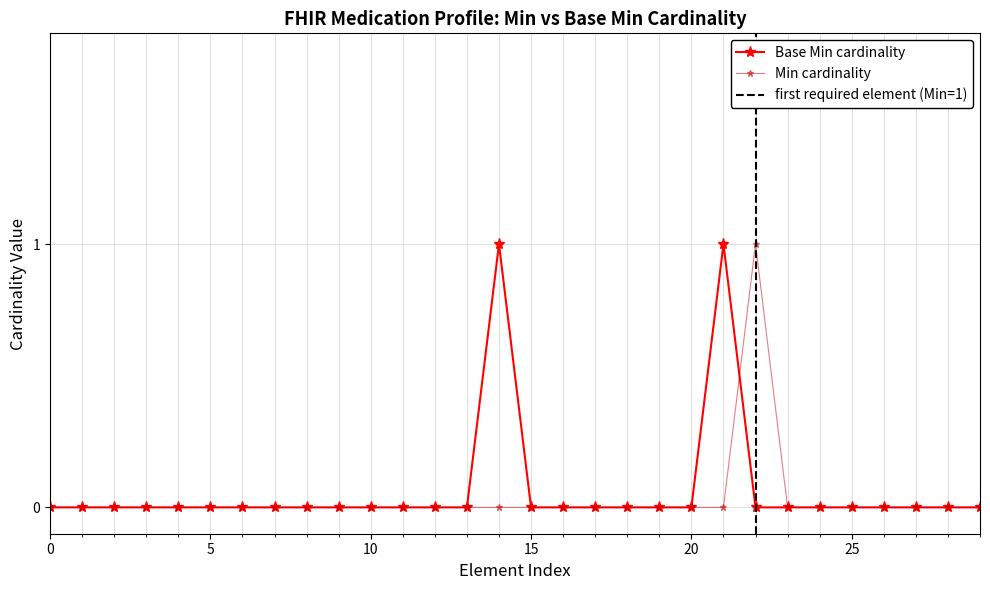

How many categories are shown in the chart?

30